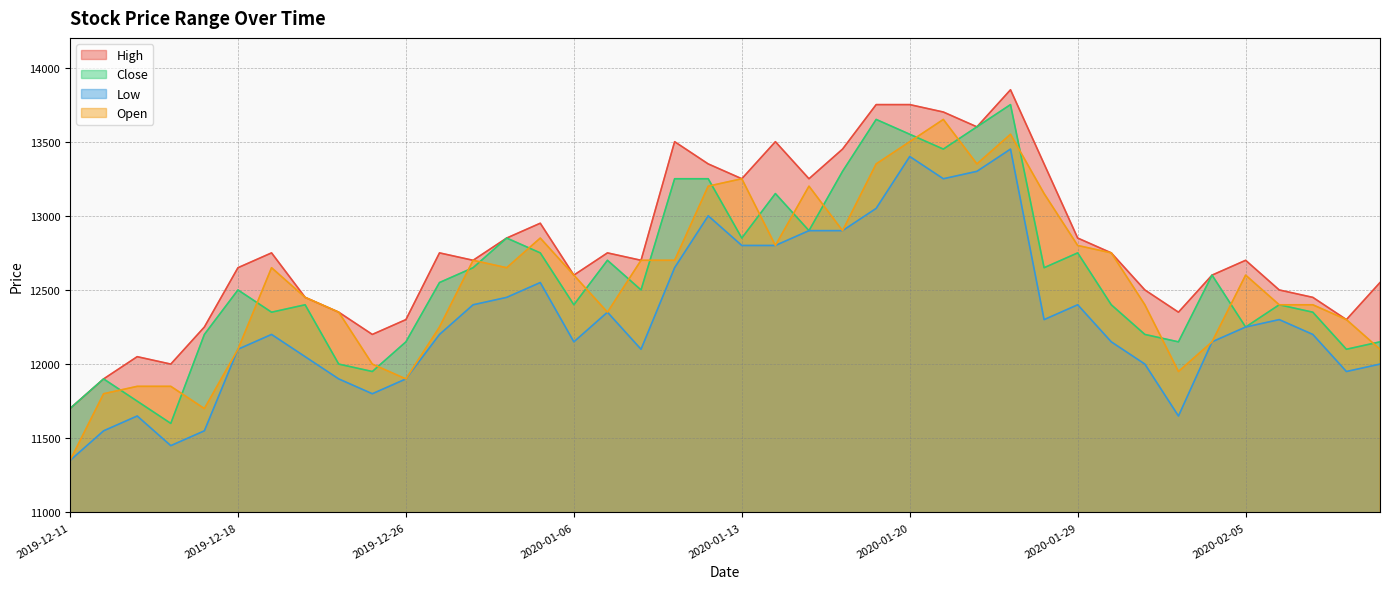

At 2020-02-06, list the series in order from largest to smallest.

High, Close, Open, Low